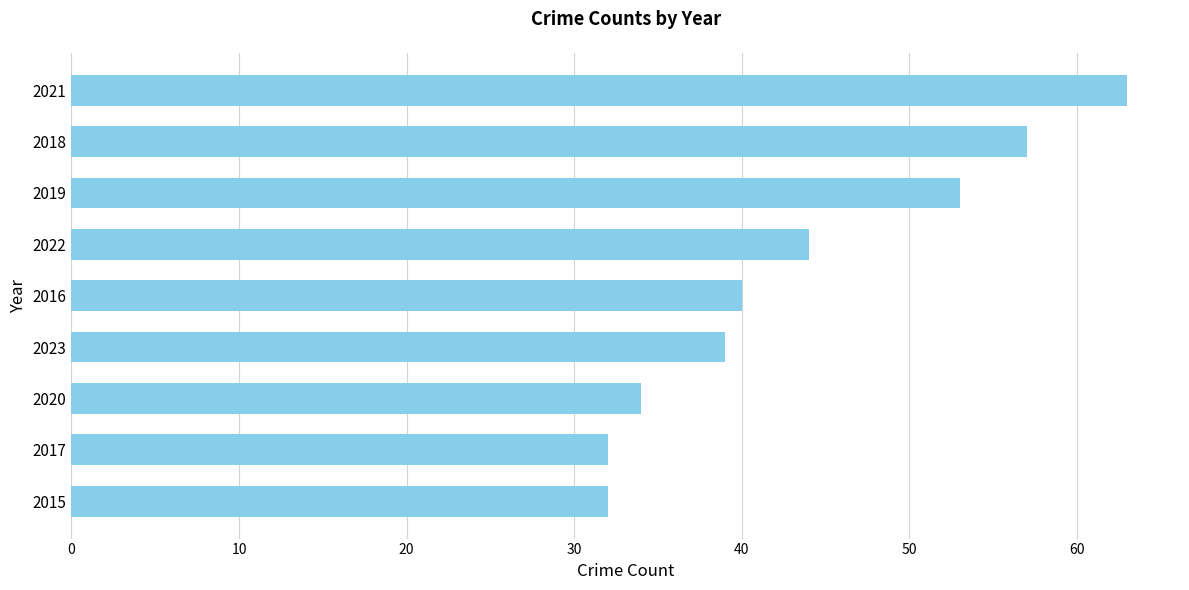

What is the difference between the values at 2022 and 2017?

12